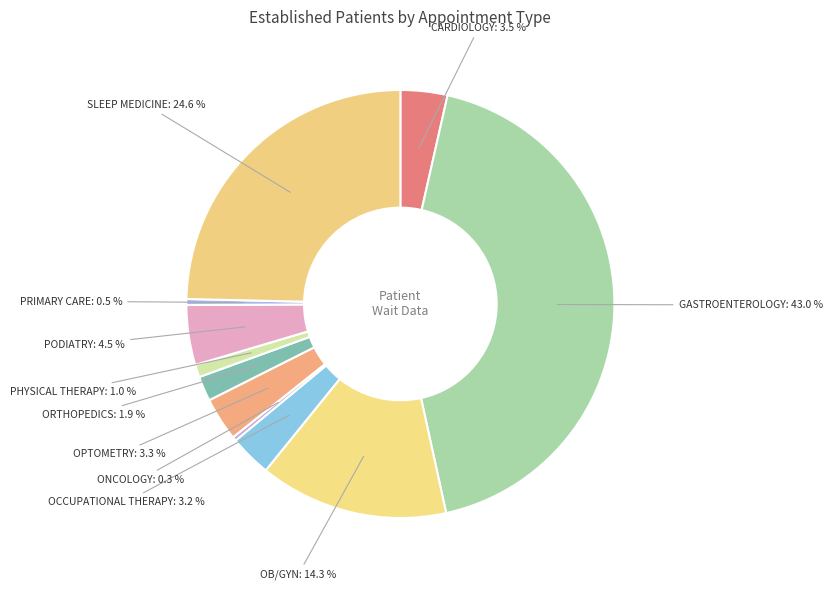

How many segments does this pie chart have?

11